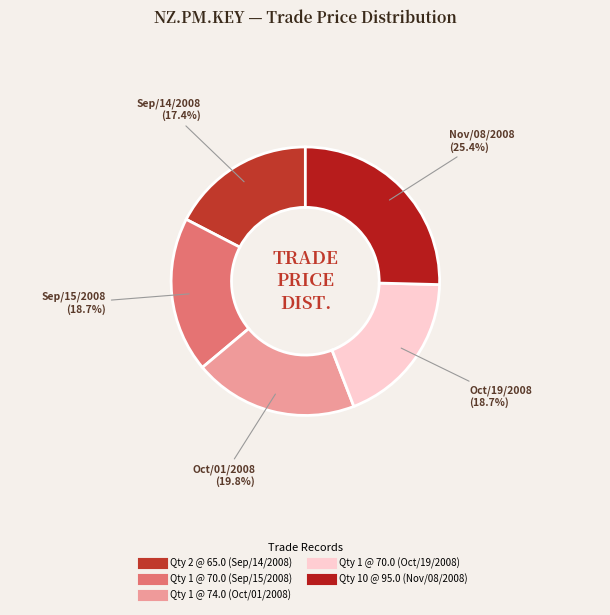

What is the largest slice in the pie chart?

10 @ 95.0